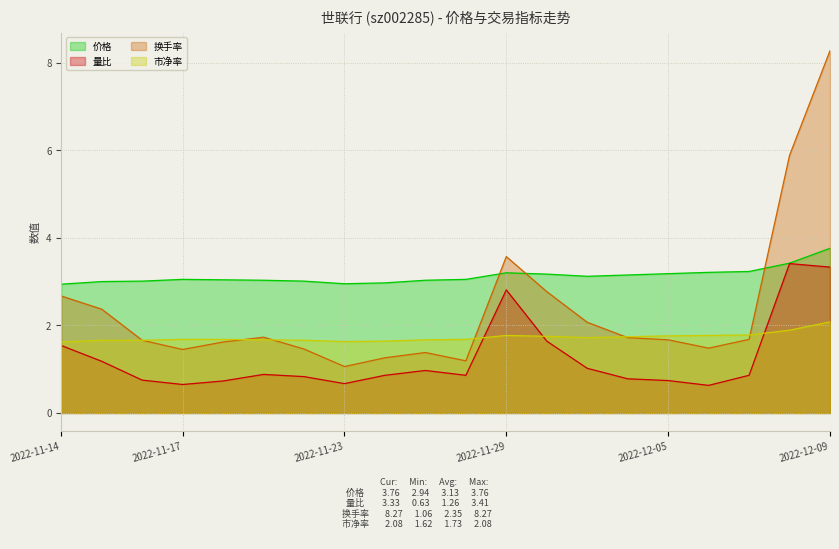

What is the highest value of the 换手率 series?

8.3